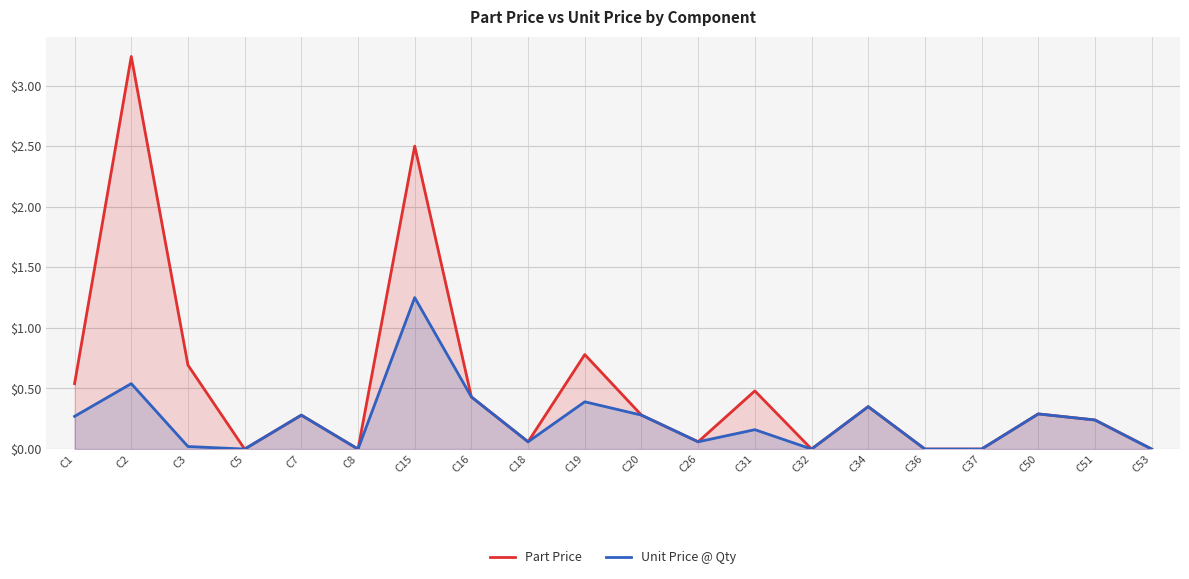

How many categories are shown in the chart?

20